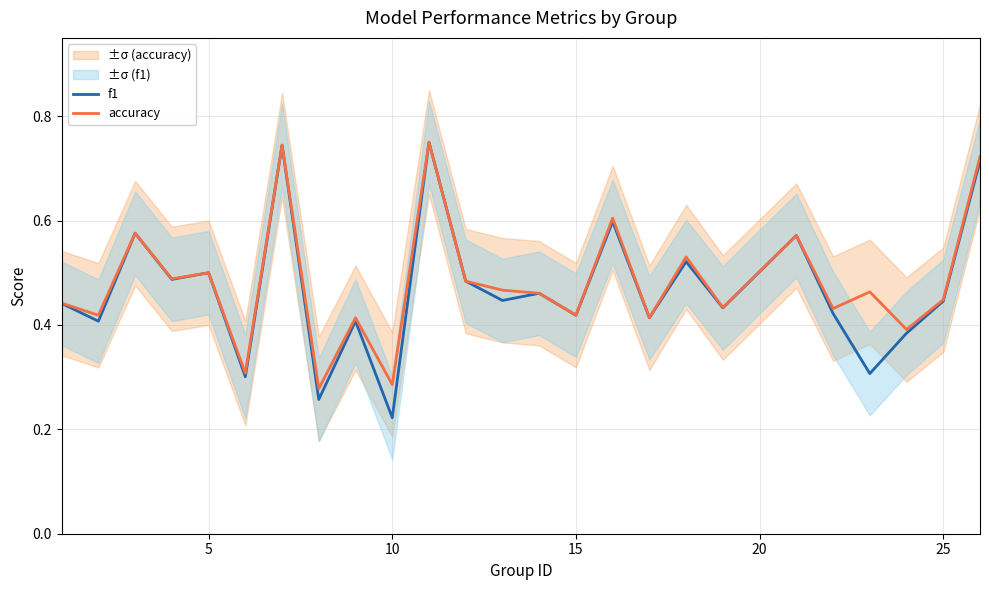

True or false: accuracy and f1 intersect in this chart.

False